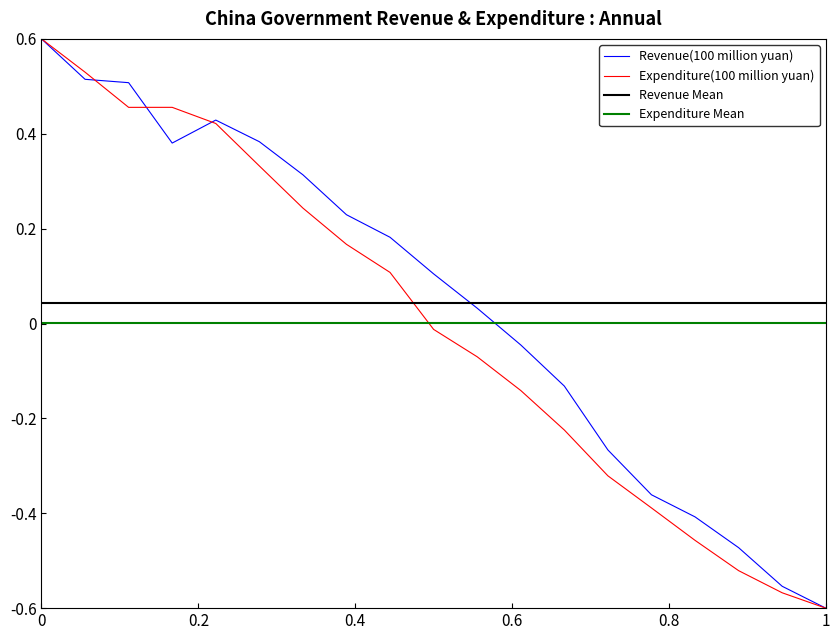

The Revenue(100 million yuan) series shows -0.9 at 1. True or false?

False